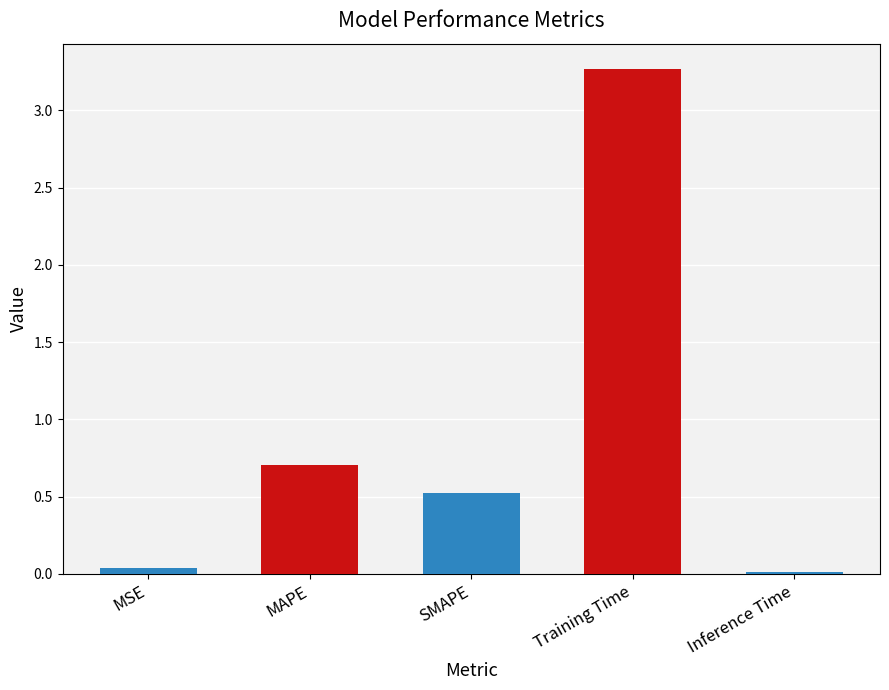

What is the difference between the maximum and minimum values?

3.3